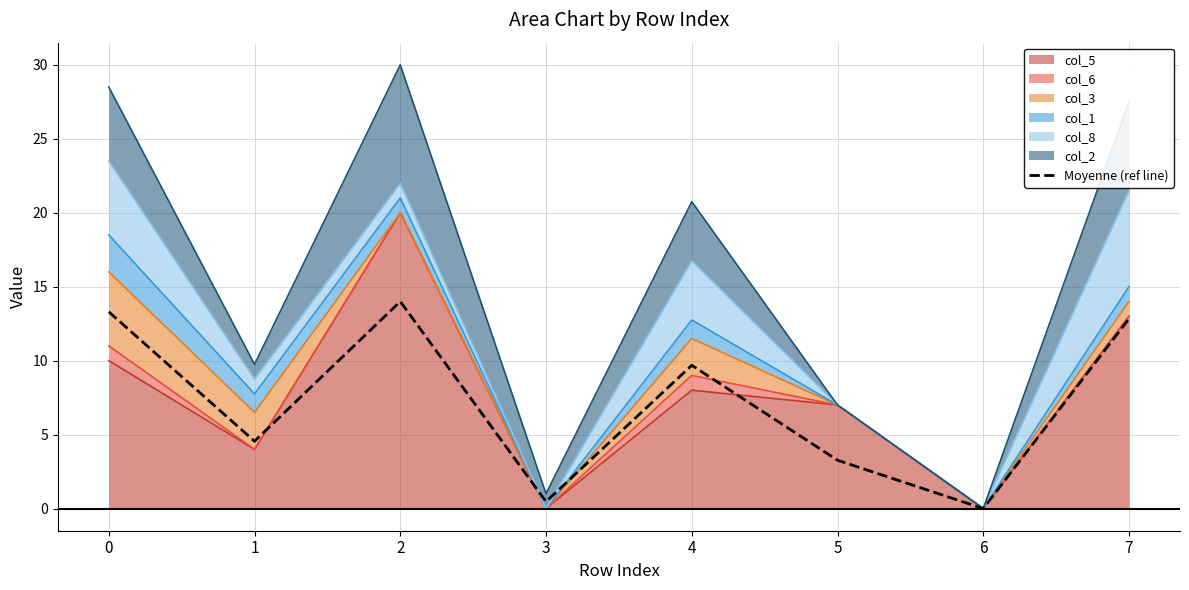

What is the change in value from 1 to 3?

-4.1